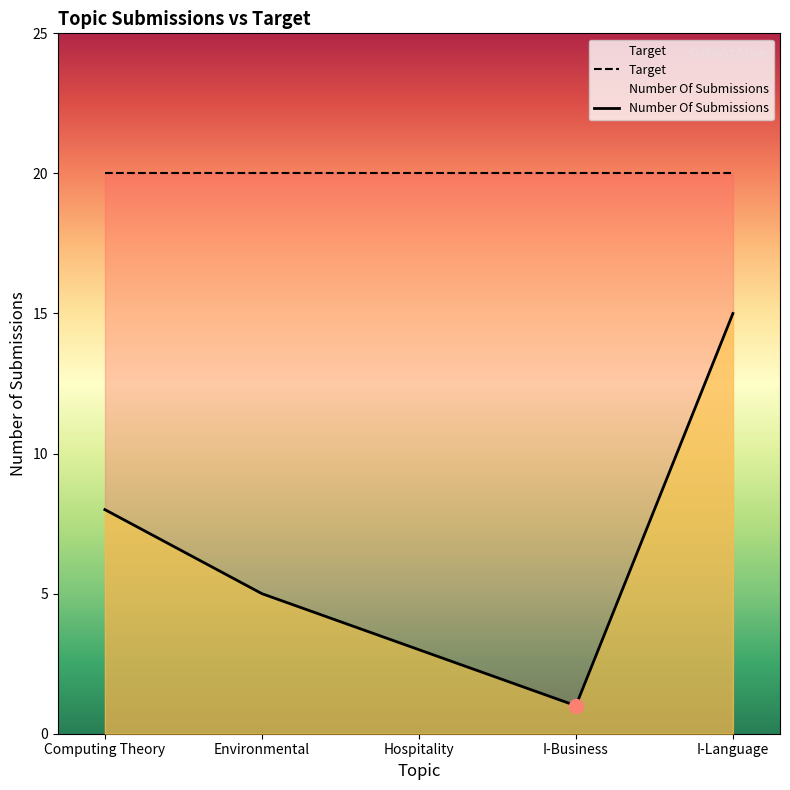

What is the change in value from Environmental to I-Business?

-4